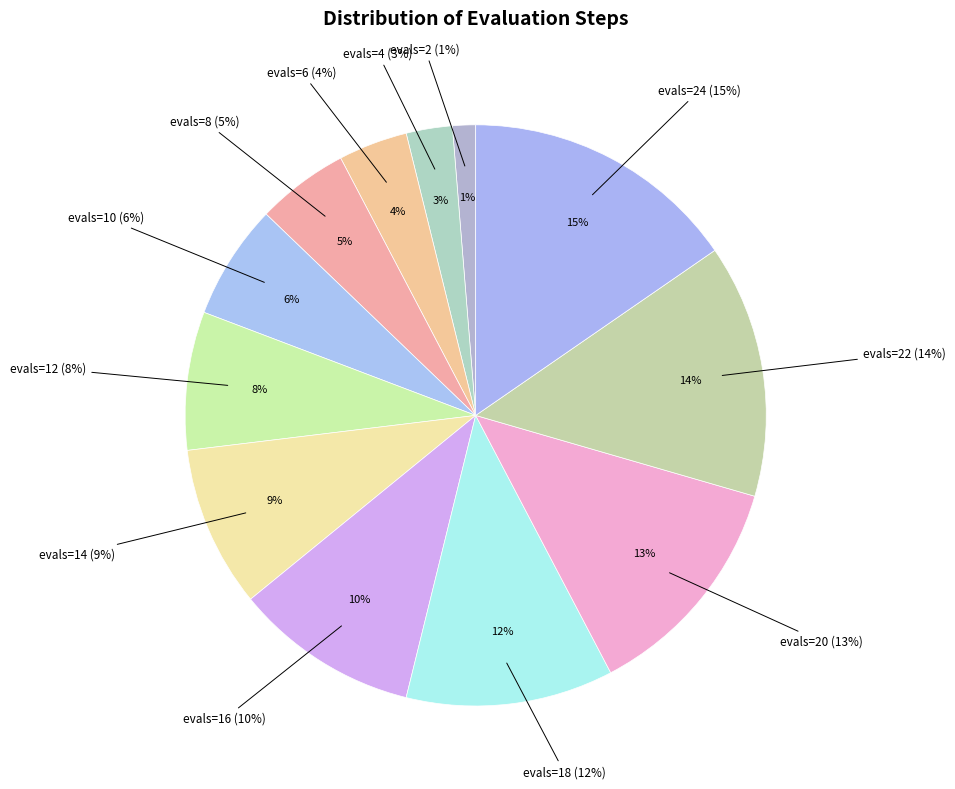

Is there any slice that represents more than half of the pie?

No